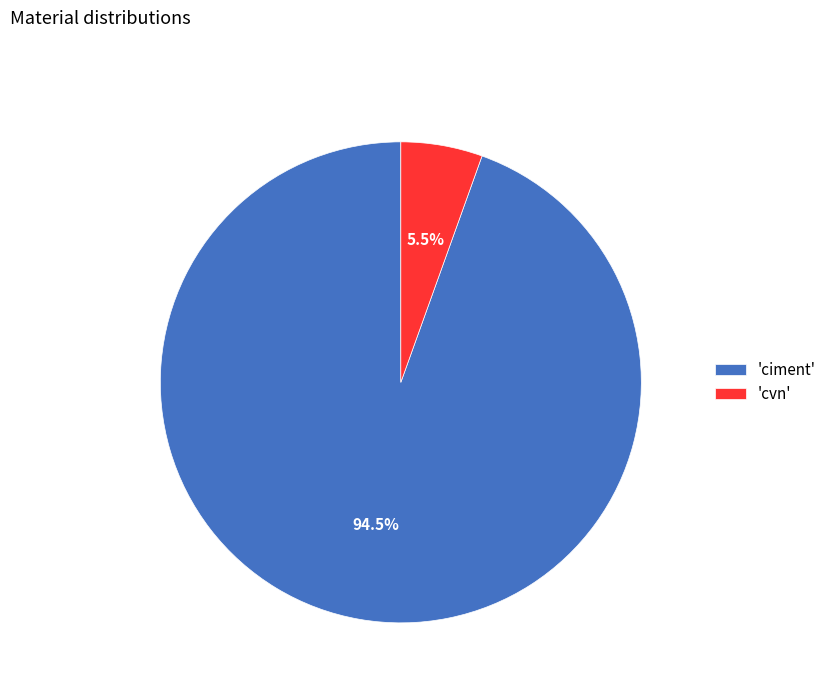

Which has a higher value, 'cvn' or 'ciment'?

'ciment'